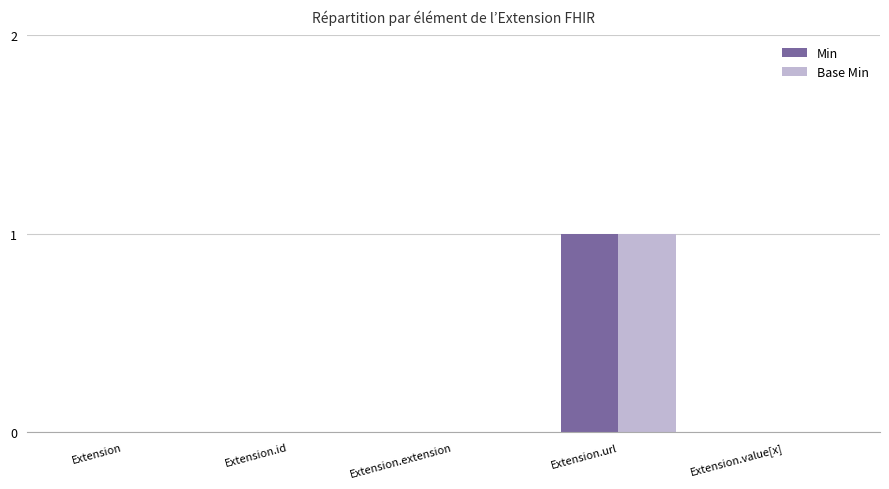

The value of Base Min at Extension.url is 1. True or false?

True